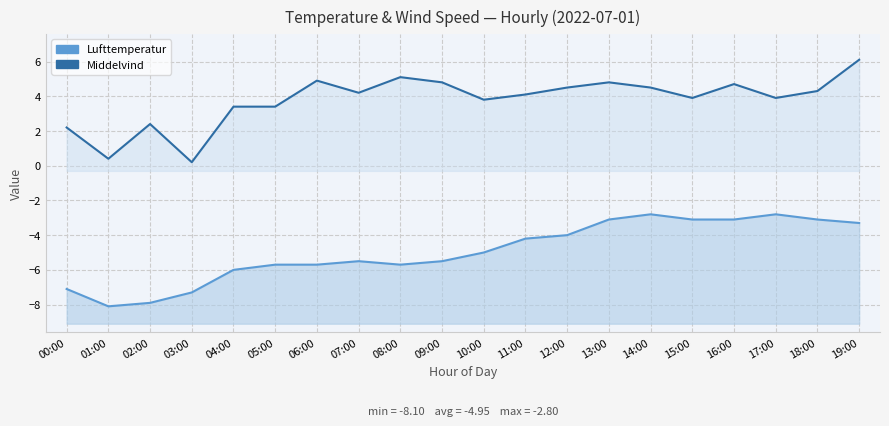

What are all the series names shown in the legend?

Lufttemperatur, Middelvind